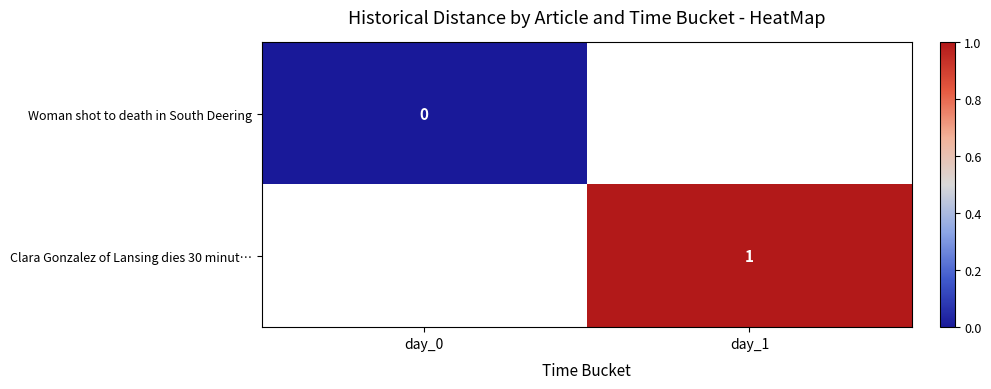

How many series are shown in this chart?

2